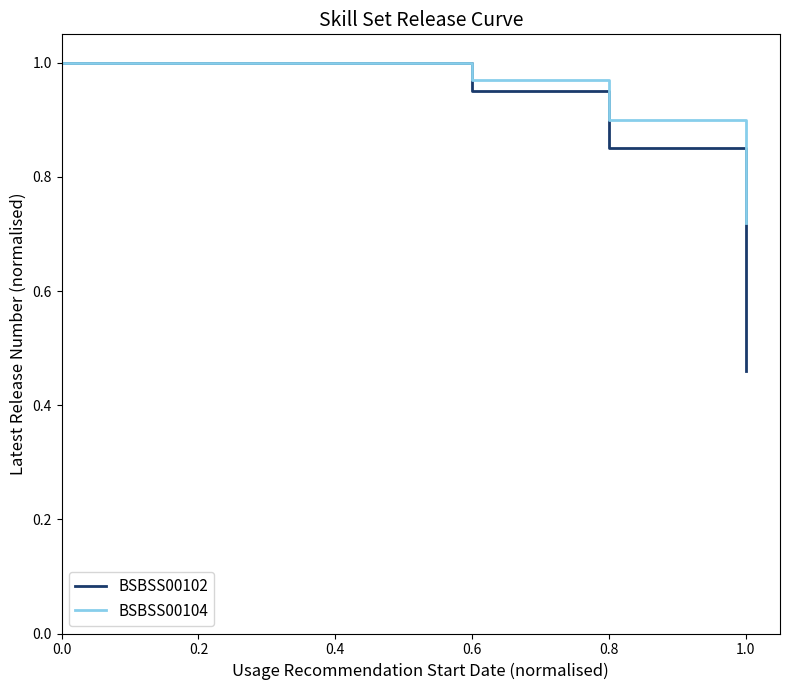

The value of BSBSS00104 at 0.8 is 1.3. True or false?

False